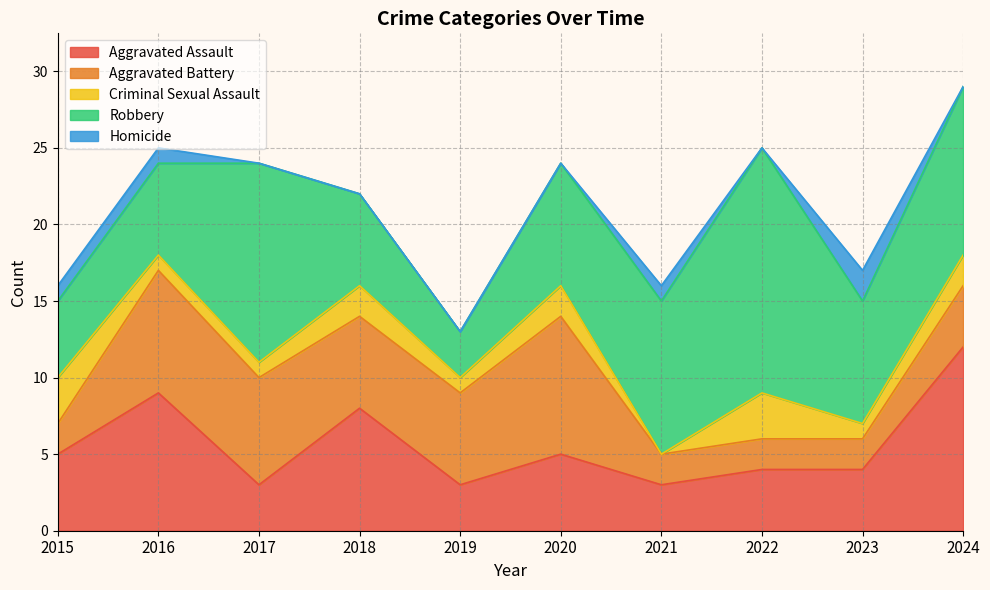

At which category does Criminal Sexual Assault reach its first local valley?

2019